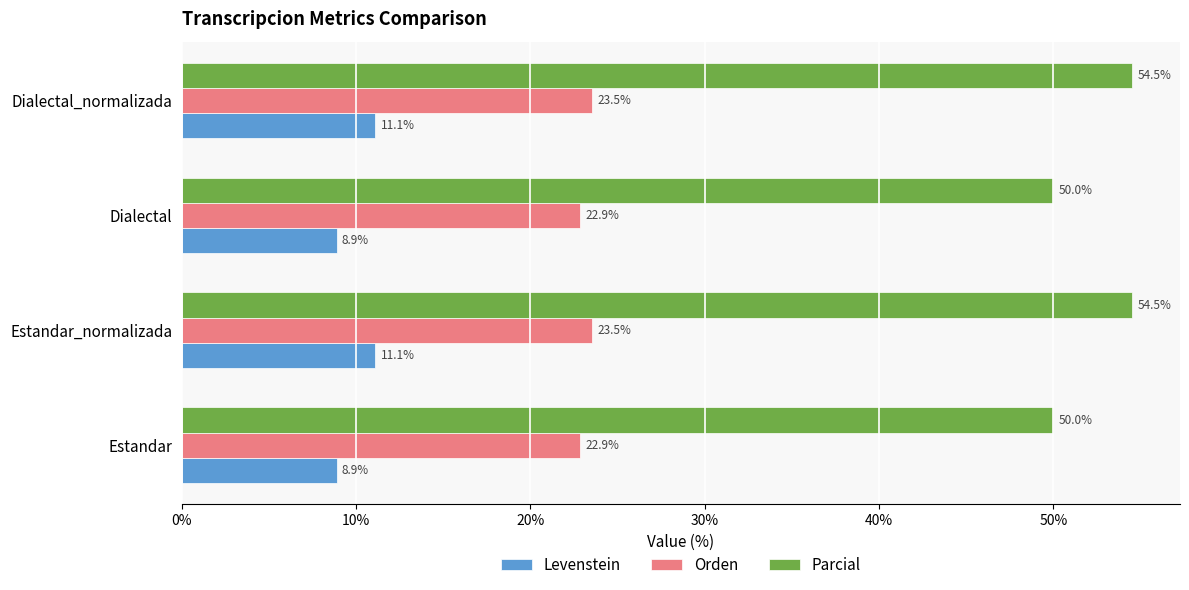

What value does the Orden series have at Dialectal_normalizada?

23.5